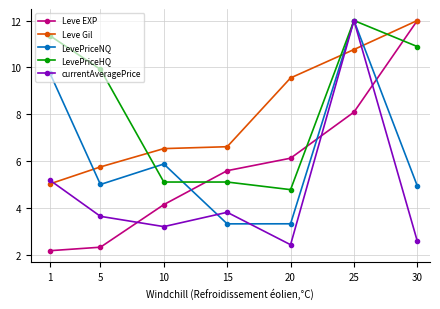

True or false: Leve EXP has a value of 4.2 at 10.

True